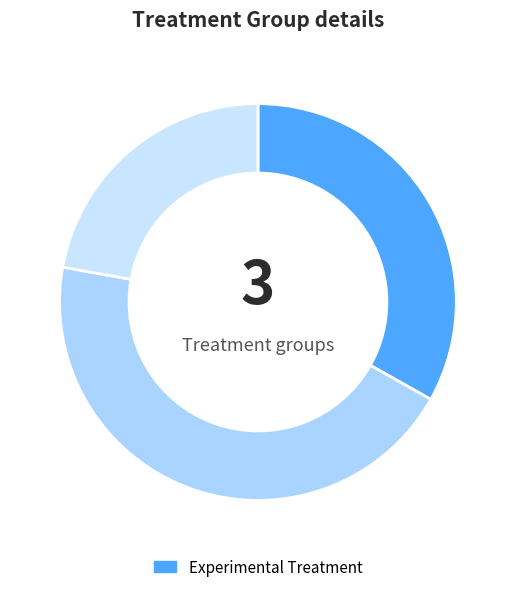

How many slices are in this pie chart?

3